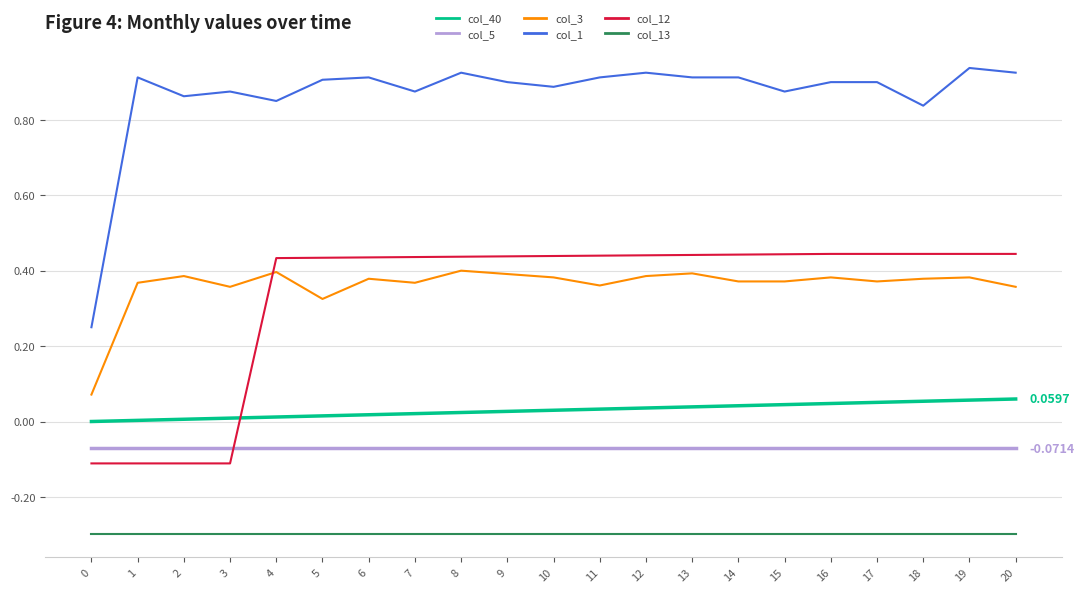

Is this an area chart (filled region under the line)?

No